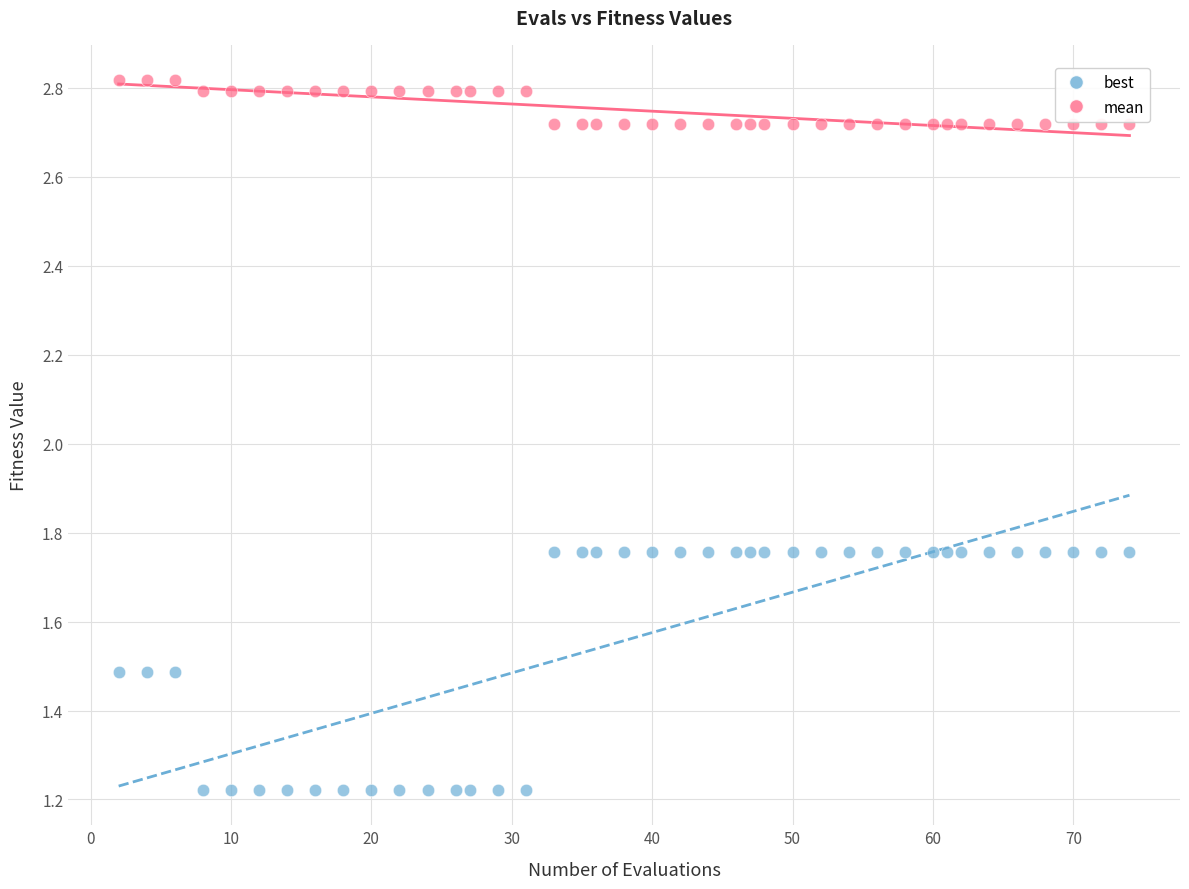

Which series reaches the maximum Y coordinate?

mean